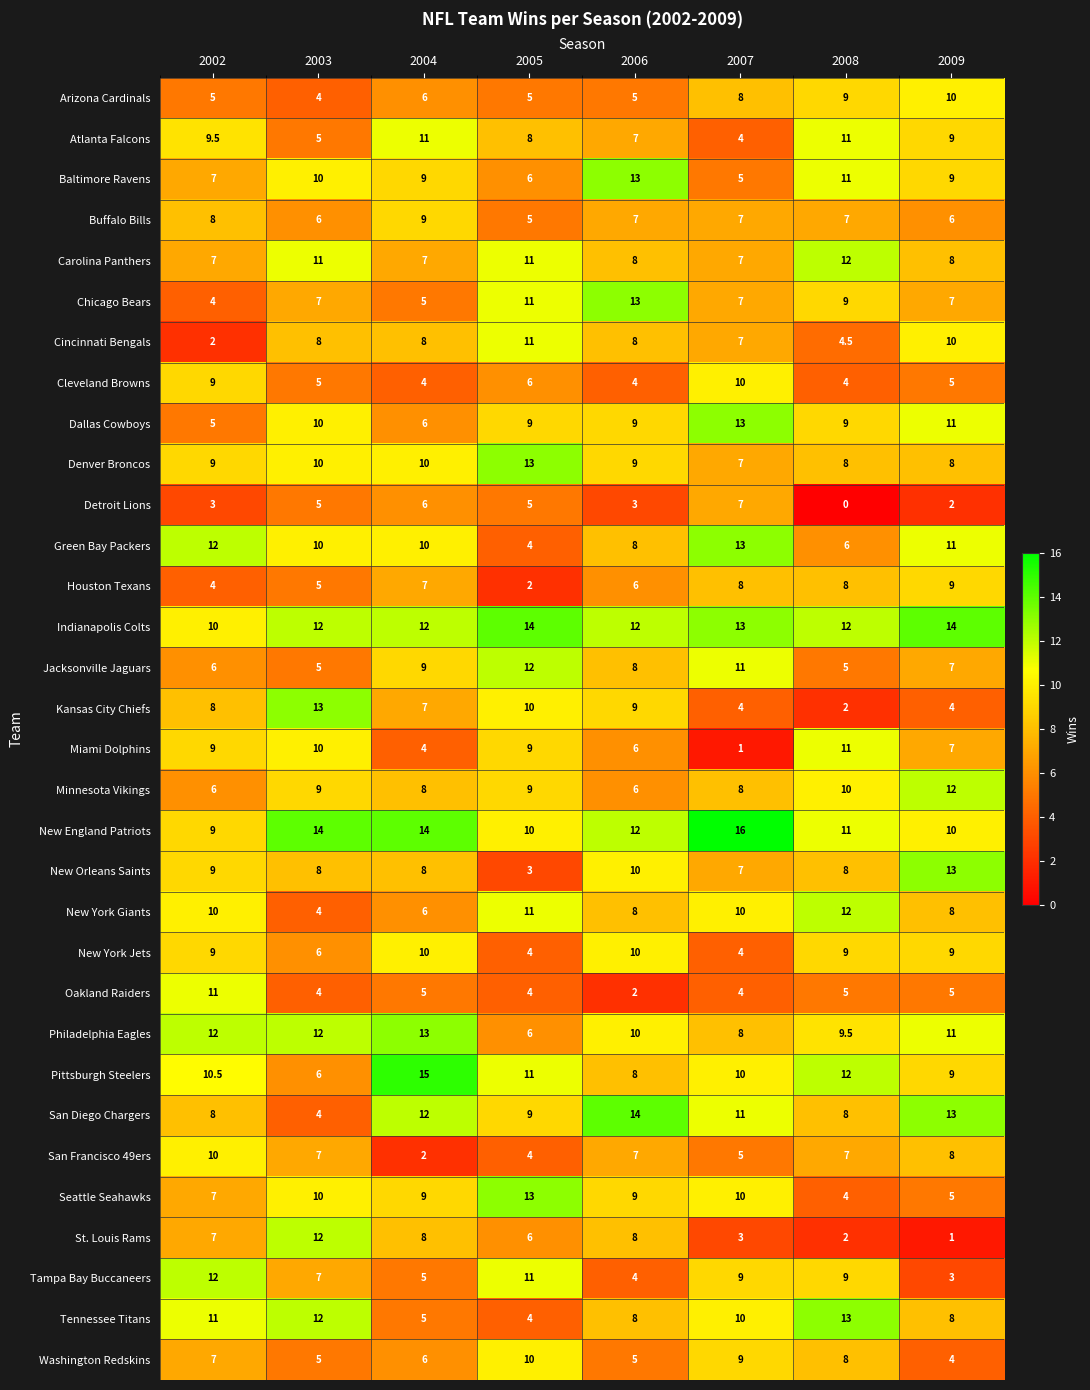

How many San Diego Chargers values are between 8 and 13?

6